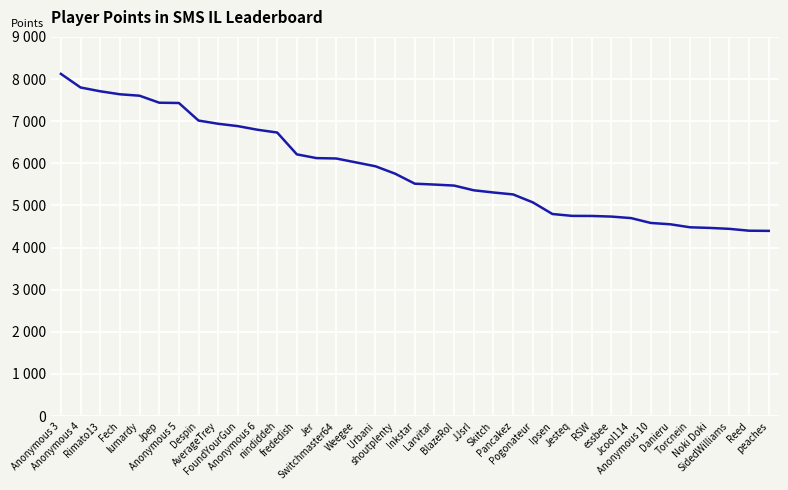

What is the difference between the values at essbee and JJsrl?

624